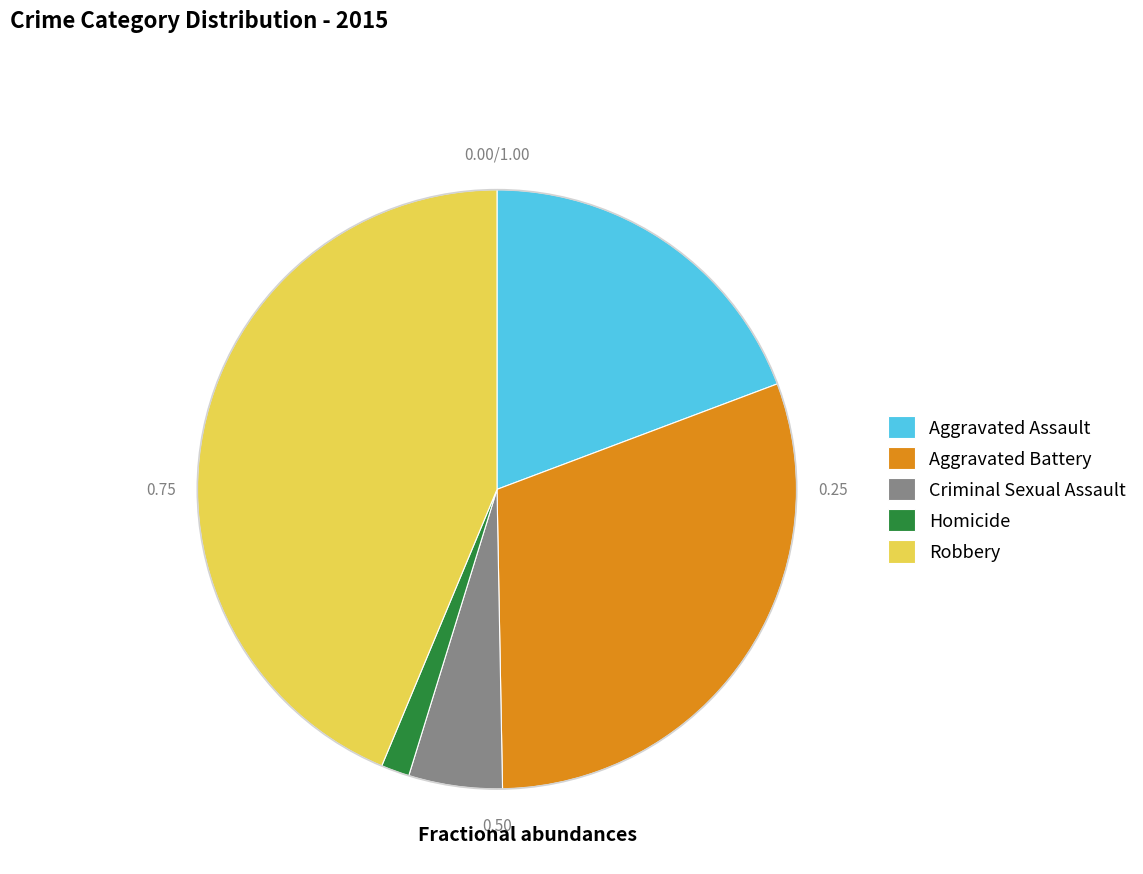

Count the number of slices in the pie.

5